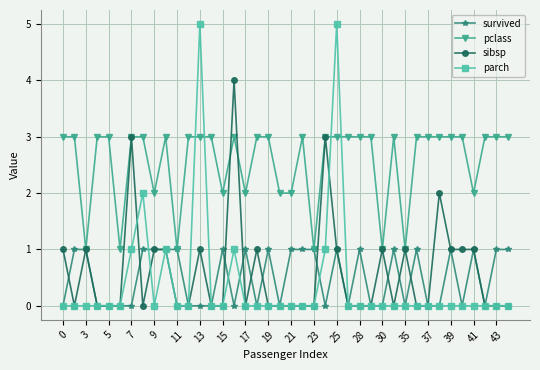

How many distinct data groups are displayed?

4